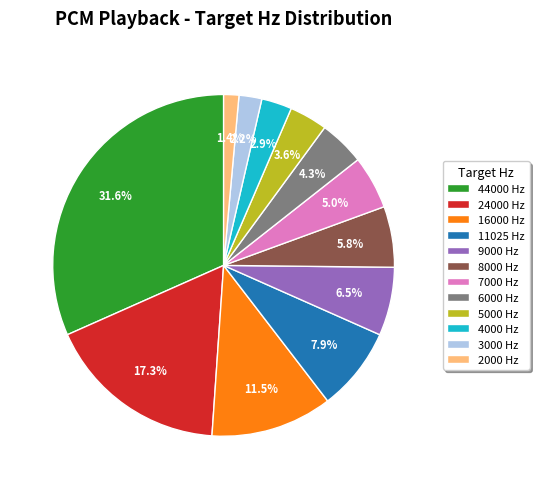

Which has a higher value, 44000 or 7000?

44000